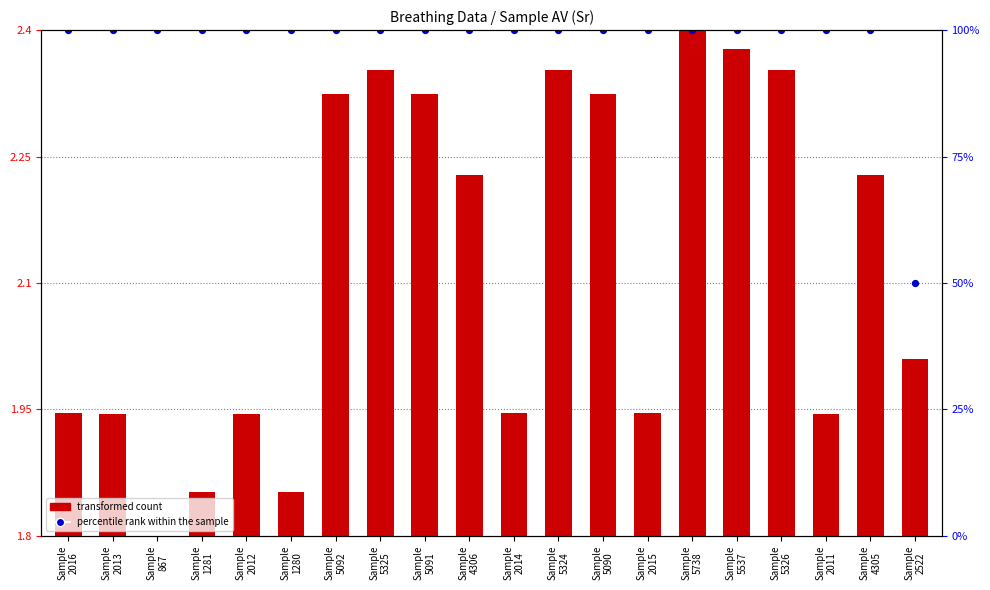

What are all the series names shown in the legend?

transformed count, percentile rank within the sample